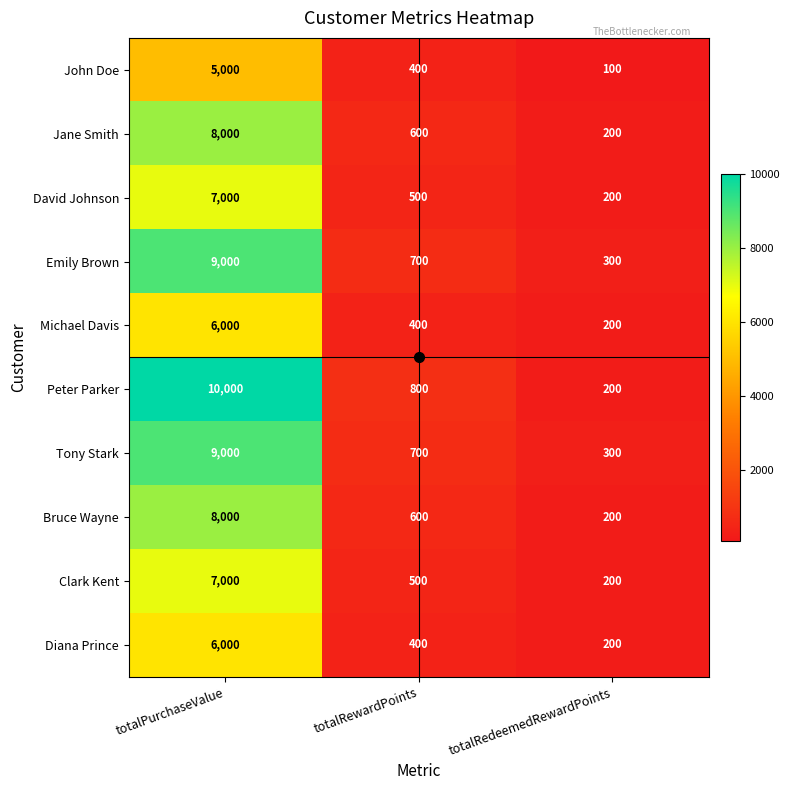

Which series changed the most between totalPurchaseValue and totalRedeemedRewardPoints?

Peter Parker